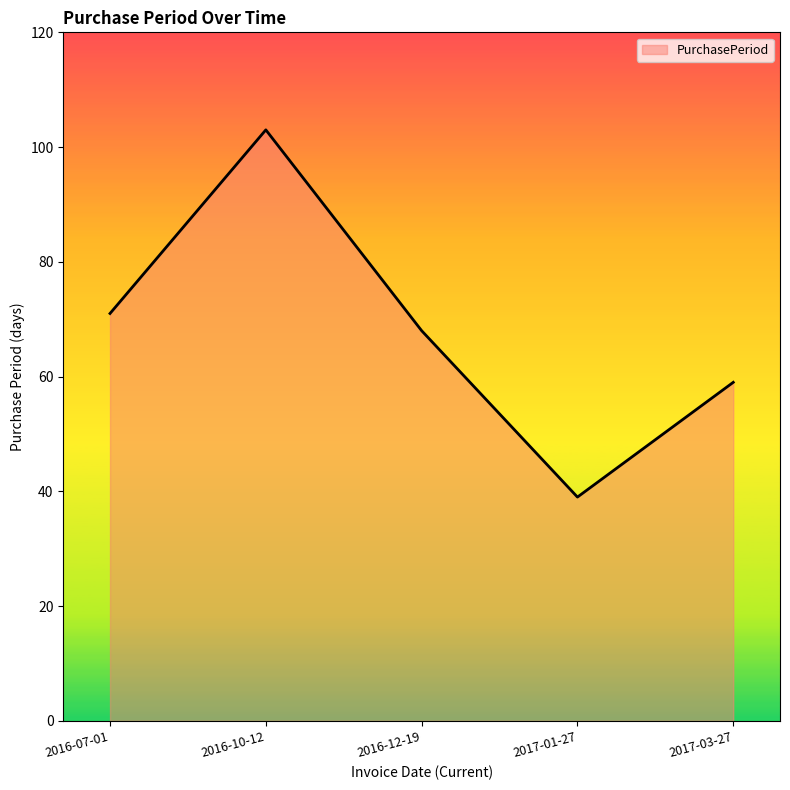

How many lines are shown in the chart?

1